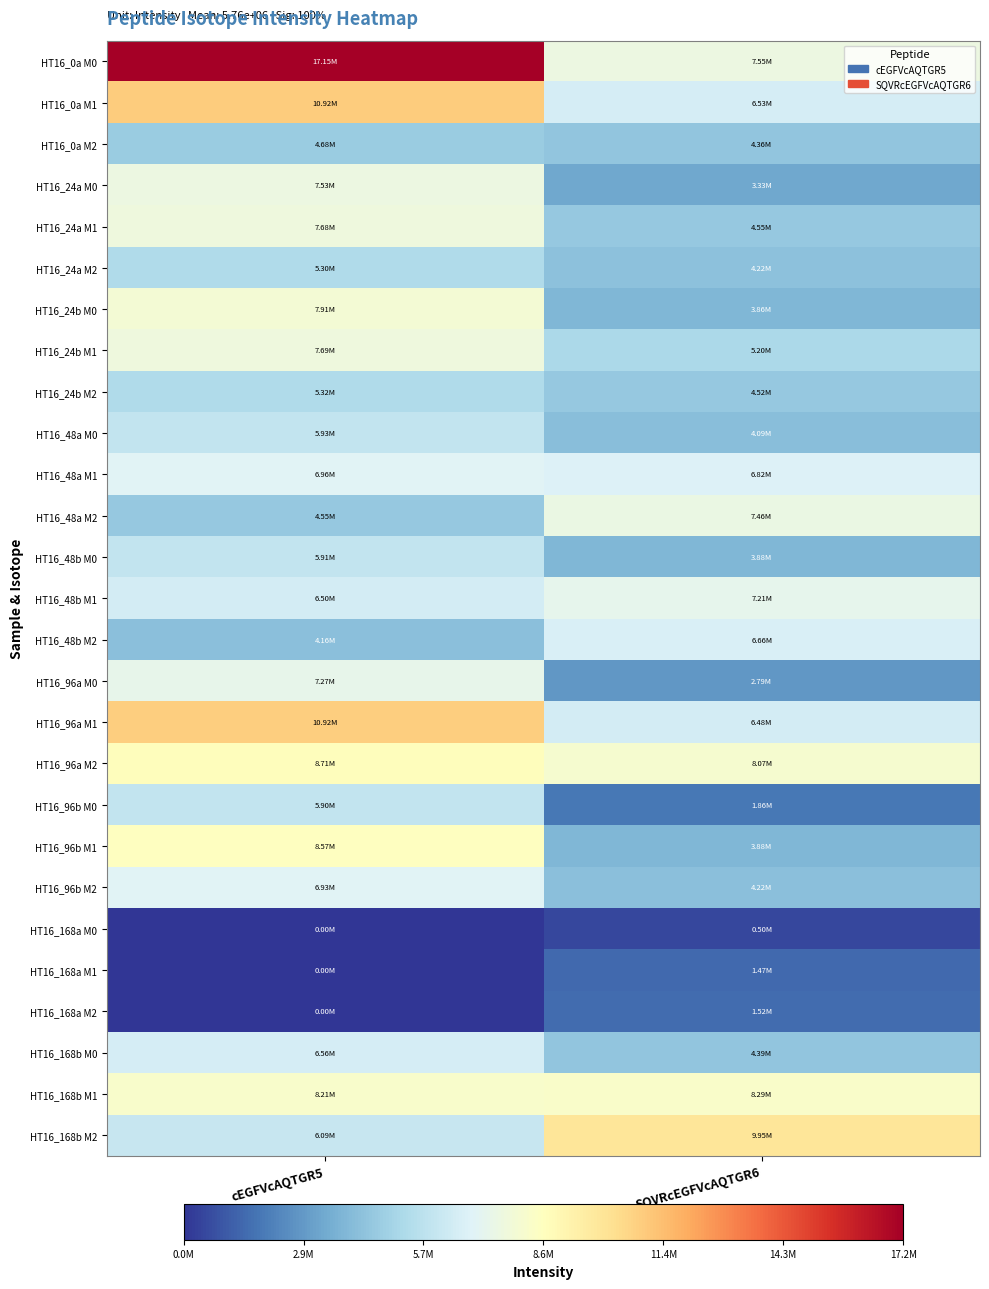

Reading right to left, transcribe all the data shown in this chart.

HT16_0a M0: SQVRcEGFVcAQTGR6=7548025	cEGFVcAQTGR5=17153990
HT16_0a M1: SQVRcEGFVcAQTGR6=6533400	cEGFVcAQTGR5=10923920
HT16_0a M2: SQVRcEGFVcAQTGR6=4361117	cEGFVcAQTGR5=4679648
HT16_24a M0: SQVRcEGFVcAQTGR6=3329865	cEGFVcAQTGR5=7528024
HT16_24a M1: SQVRcEGFVcAQTGR6=4554302	cEGFVcAQTGR5=7681008
HT16_24a M2: SQVRcEGFVcAQTGR6=4222665	cEGFVcAQTGR5=5295203
HT16_24b M0: SQVRcEGFVcAQTGR6=3861795	cEGFVcAQTGR5=7911978
HT16_24b M1: SQVRcEGFVcAQTGR6=5203114	cEGFVcAQTGR5=7686474
HT16_24b M2: SQVRcEGFVcAQTGR6=4515115	cEGFVcAQTGR5=5319891
HT16_48a M0: SQVRcEGFVcAQTGR6=4089955	cEGFVcAQTGR5=5933705
HT16_48a M1: SQVRcEGFVcAQTGR6=6819624	cEGFVcAQTGR5=6957991
HT16_48a M2: SQVRcEGFVcAQTGR6=7460742	cEGFVcAQTGR5=4547176
HT16_48b M0: SQVRcEGFVcAQTGR6=3881643	cEGFVcAQTGR5=5911148
HT16_48b M1: SQVRcEGFVcAQTGR6=7213039	cEGFVcAQTGR5=6499480
HT16_48b M2: SQVRcEGFVcAQTGR6=6655050	cEGFVcAQTGR5=4155120
HT16_96a M0: SQVRcEGFVcAQTGR6=2794560	cEGFVcAQTGR5=7271503
HT16_96a M1: SQVRcEGFVcAQTGR6=6477557	cEGFVcAQTGR5=10922190
HT16_96a M2: SQVRcEGFVcAQTGR6=8071477	cEGFVcAQTGR5=8705803
HT16_96b M0: SQVRcEGFVcAQTGR6=1862225	cEGFVcAQTGR5=5904827
HT16_96b M1: SQVRcEGFVcAQTGR6=3879525	cEGFVcAQTGR5=8566406
HT16_96b M2: SQVRcEGFVcAQTGR6=4215834	cEGFVcAQTGR5=6932014
HT16_168a M0: SQVRcEGFVcAQTGR6=495753	cEGFVcAQTGR5=0
HT16_168a M1: SQVRcEGFVcAQTGR6=1471203	cEGFVcAQTGR5=0
HT16_168a M2: SQVRcEGFVcAQTGR6=1524564	cEGFVcAQTGR5=0
HT16_168b M0: SQVRcEGFVcAQTGR6=4394685	cEGFVcAQTGR5=6564288
HT16_168b M1: SQVRcEGFVcAQTGR6=8291823	cEGFVcAQTGR5=8212282
HT16_168b M2: SQVRcEGFVcAQTGR6=9950294	cEGFVcAQTGR5=6085454